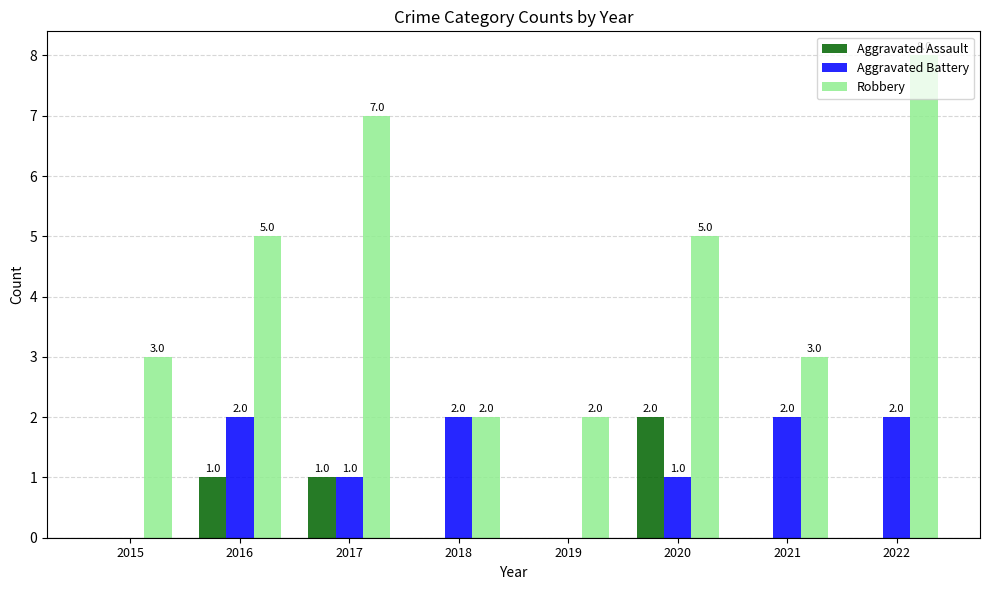

How many series are shown in this chart?

3